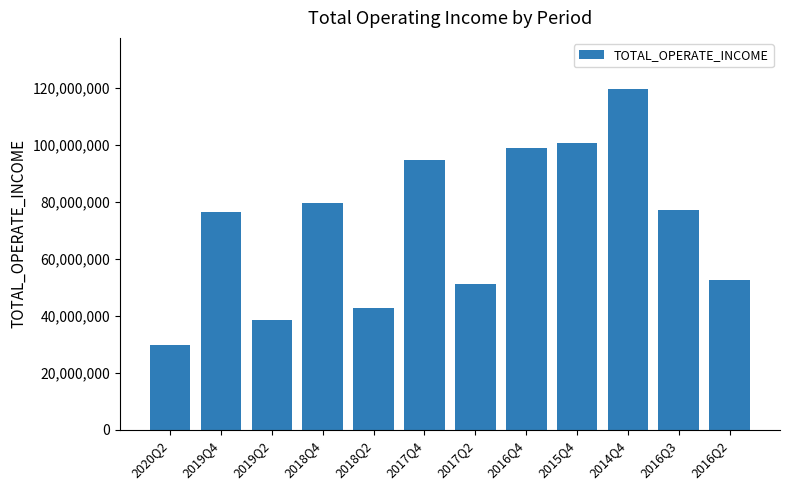

What is the value of the 11th bar from the left?

77118641.7